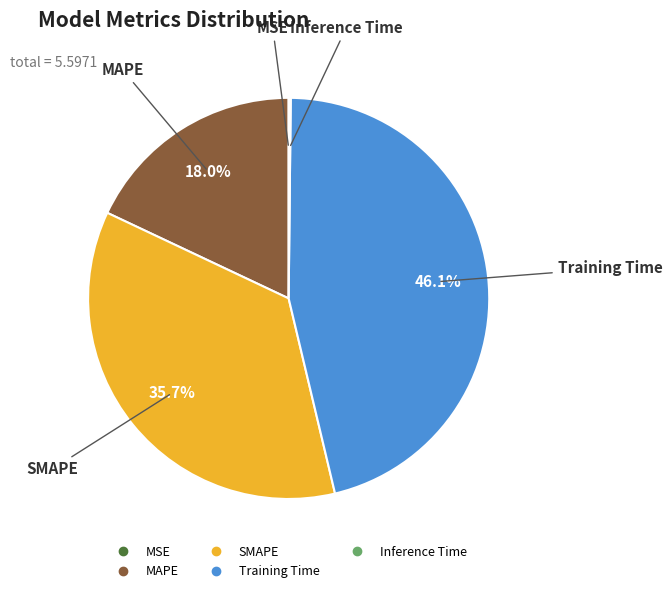

Which category has the biggest portion of the pie?

Training Time